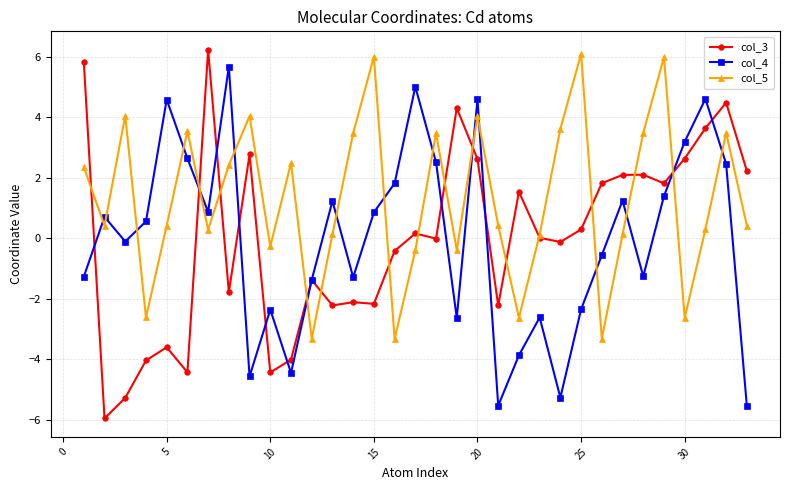

Does the chart display data point markers on the line(s)?

Yes